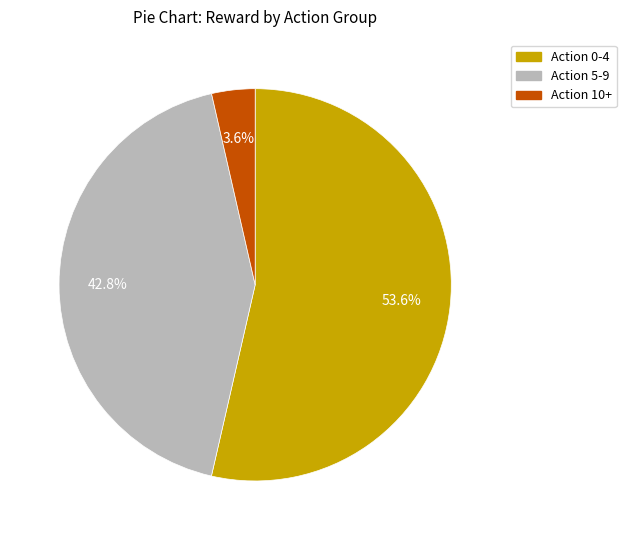

Is there a majority slice in this chart?

Yes